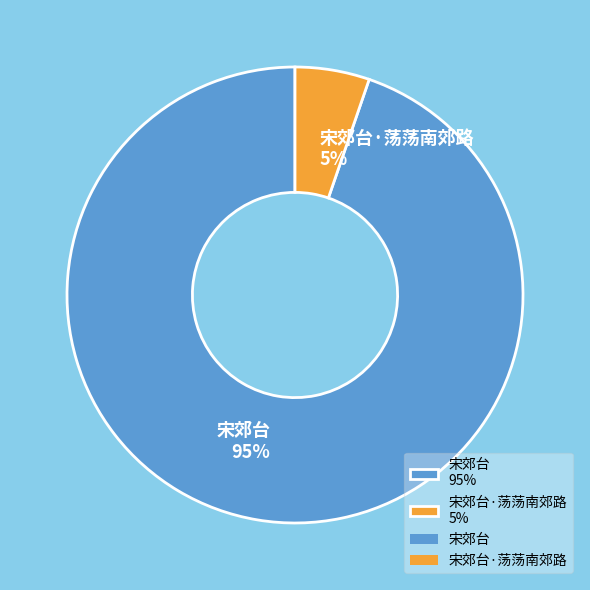

Do 宋郊台·荡荡南郊路 5% and 宋郊台 95% together represent more than half of the pie?

Yes